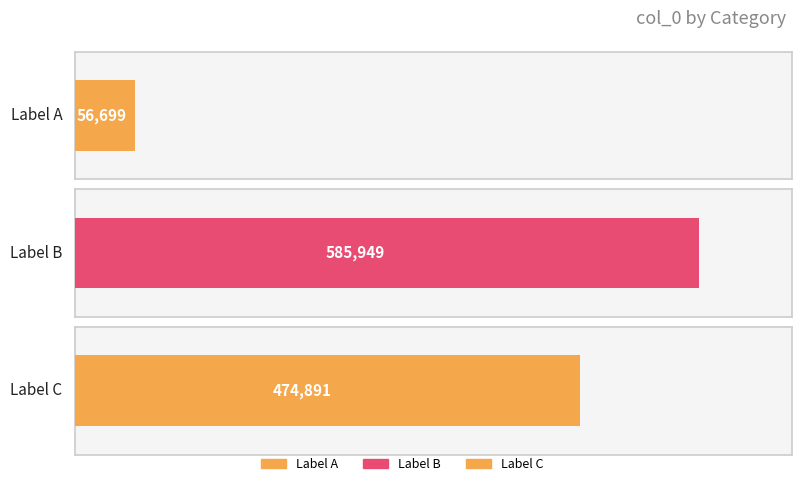

True or false: the data shows 1022050 at 殿元石鹿子李子来诗举六字心诀深契道妙予病不能诗为十三字长句代诗酬贺云.

False